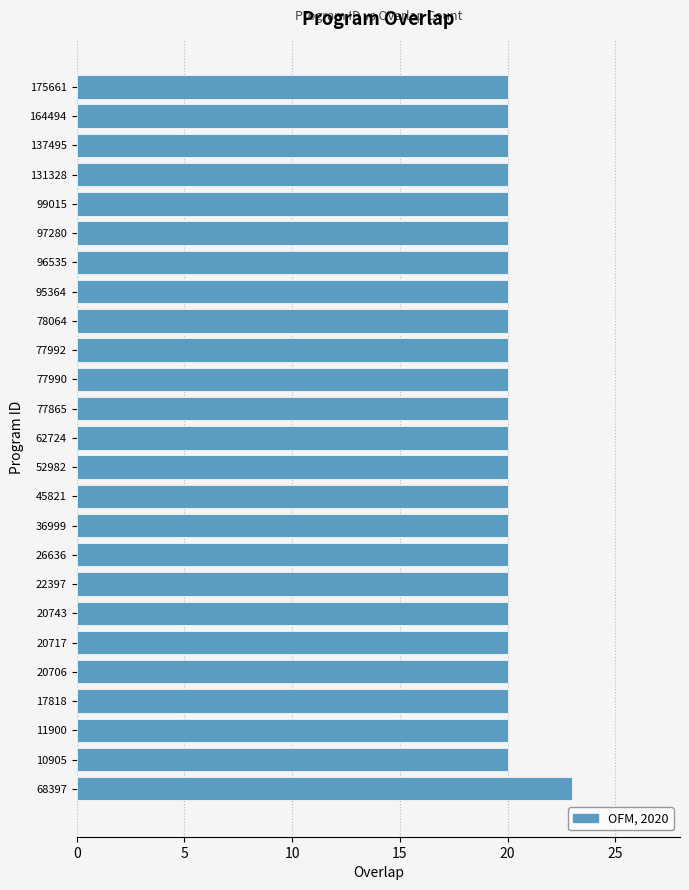

Is it true that the value at 77992 is 5?

False